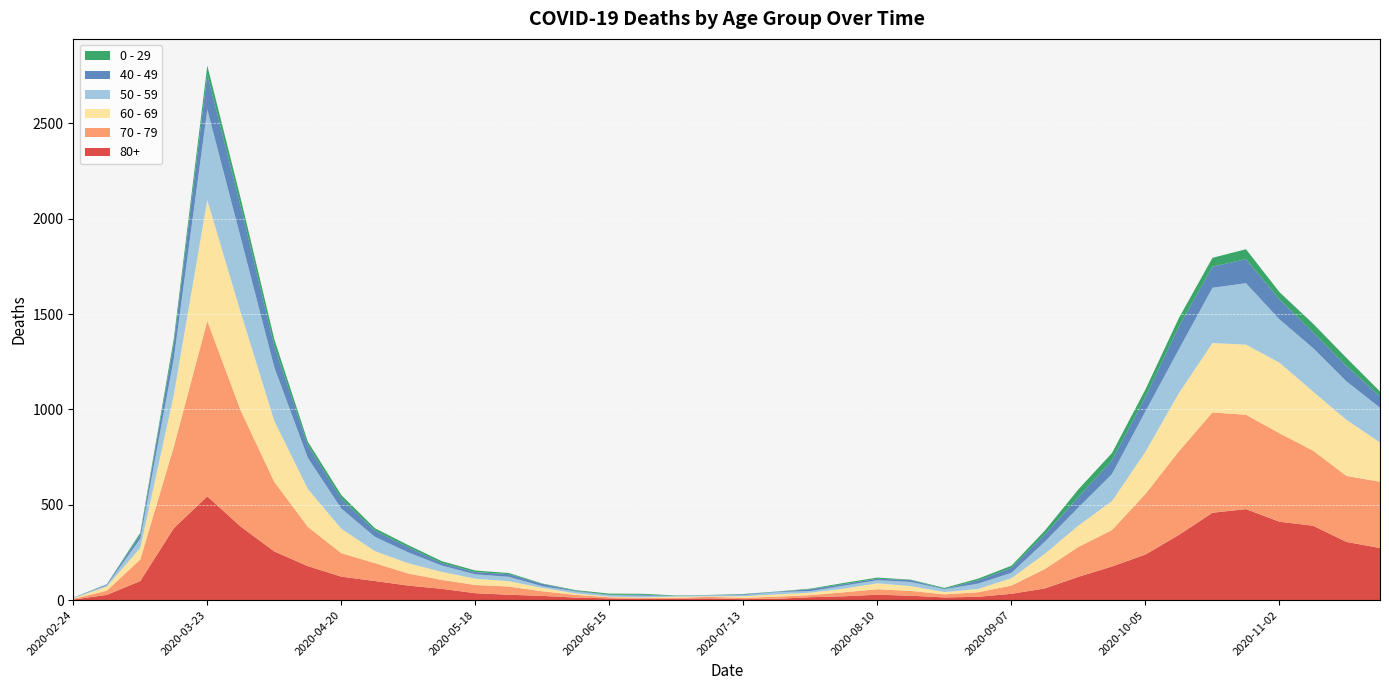

Reading right to left, extract all data points from this chart.

80+: 2020-11-23=273	2020-11-16=305	2020-11-09=390	2020-11-02=411	2020-10-26=477	2020-10-19=458	2020-10-12=342	2020-10-05=239	2020-09-28=176	2020-09-21=122	2020-09-14=61	2020-09-07=33	2020-08-31=17	2020-08-24=14	2020-08-17=23	2020-08-10=28	2020-08-03=20	2020-07-27=15	2020-07-20=7	2020-07-13=5	2020-07-06=9	2020-06-29=7	2020-06-22=6	2020-06-15=9	2020-06-08=13	2020-06-01=22	2020-05-25=28	2020-05-18=36	2020-05-11=59	2020-05-04=76	2020-04-27=100	2020-04-20=123	2020-04-13=178	2020-04-06=255	2020-03-30=385	2020-03-23=544	2020-03-16=377	2020-03-09=100	2020-03-02=27	2020-02-24=3
70 - 79: 2020-11-23=348	2020-11-16=346	2020-11-09=394	2020-11-02=464	2020-10-26=495	2020-10-19=526	2020-10-12=439	2020-10-05=318	2020-09-28=191	2020-09-21=157	2020-09-14=102	2020-09-07=43	2020-08-31=24	2020-08-24=16	2020-08-17=25	2020-08-10=29	2020-08-03=21	2020-07-27=11	2020-07-20=11	2020-07-13=7	2020-07-06=8	2020-06-29=5	2020-06-22=5	2020-06-15=6	2020-06-08=14	2020-06-01=24	2020-05-25=43	2020-05-18=43	2020-05-11=47	2020-05-04=63	2020-04-27=94	2020-04-20=123	2020-04-13=206	2020-04-06=365	2020-03-30=608	2020-03-23=920	2020-03-16=427	2020-03-09=113	2020-03-02=22	2020-02-24=4
60 - 69: 2020-11-23=206	2020-11-16=294	2020-11-09=310	2020-11-02=370	2020-10-26=368	2020-10-19=364	2020-10-12=305	2020-10-05=221	2020-09-28=152	2020-09-21=112	2020-09-14=80	2020-09-07=39	2020-08-31=17	2020-08-24=12	2020-08-17=25	2020-08-10=31	2020-08-03=19	2020-07-27=13	2020-07-20=12	2020-07-13=8	2020-07-06=3	2020-06-29=6	2020-06-22=3	2020-06-15=3	2020-06-08=8	2020-06-01=18	2020-05-25=28	2020-05-18=33	2020-05-11=42	2020-05-04=54	2020-04-27=63	2020-04-20=128	2020-04-13=199	2020-04-06=320	2020-03-30=514	2020-03-23=634	2020-03-16=272	2020-03-09=61	2020-03-02=22	2020-02-24=2
50 - 59: 2020-11-23=182	2020-11-16=202	2020-11-09=228	2020-11-02=227	2020-10-26=322	2020-10-19=290	2020-10-12=230	2020-10-05=212	2020-09-28=142	2020-09-21=95	2020-09-14=64	2020-09-07=28	2020-08-31=28	2020-08-24=15	2020-08-17=22	2020-08-10=16	2020-08-03=16	2020-07-27=8	2020-07-20=12	2020-07-13=6	2020-07-06=5	2020-06-29=3	2020-06-22=9	2020-06-15=8	2020-06-08=10	2020-06-01=9	2020-05-25=23	2020-05-18=23	2020-05-11=33	2020-05-04=57	2020-04-27=75	2020-04-20=106	2020-04-13=163	2020-04-06=281	2020-03-30=392	2020-03-23=475	2020-03-16=190	2020-03-09=48	2020-03-02=7	2020-02-24=3
40 - 49: 2020-11-23=60	2020-11-16=80	2020-11-09=83	2020-11-02=105	2020-10-26=126	2020-10-19=111	2020-10-12=120	2020-10-05=76	2020-09-28=72	2020-09-21=55	2020-09-14=38	2020-09-07=26	2020-08-31=17	2020-08-24=2	2020-08-17=10	2020-08-10=8	2020-08-03=8	2020-07-27=10	2020-07-20=2	2020-07-13=4	2020-07-06=1	2020-06-29=1	2020-06-22=5	2020-06-15=2	2020-06-08=3	2020-06-01=12	2020-05-25=14	2020-05-18=12	2020-05-11=13	2020-05-04=27	2020-04-27=33	2020-04-20=51	2020-04-13=66	2020-04-06=111	2020-03-30=163	2020-03-23=183	2020-03-16=79	2020-03-09=21	2020-03-02=5	2020-02-24=0
0 - 29: 2020-11-23=25	2020-11-16=43	2020-11-09=45	2020-11-02=38	2020-10-26=52	2020-10-19=46	2020-10-12=44	2020-10-05=39	2020-09-28=38	2020-09-21=40	2020-09-14=20	2020-09-07=11	2020-08-31=9	2020-08-24=5	2020-08-17=2	2020-08-10=6	2020-08-03=6	2020-07-27=3	2020-07-20=1	2020-07-13=2	2020-07-06=1	2020-06-29=2	2020-06-22=5	2020-06-15=6	2020-06-08=4	2020-06-01=2	2020-05-25=6	2020-05-18=8	2020-05-11=10	2020-05-04=11	2020-04-27=12	2020-04-20=20	2020-04-13=19	2020-04-06=36	2020-03-30=42	2020-03-23=47	2020-03-16=25	2020-03-09=10	2020-03-02=0	2020-02-24=1